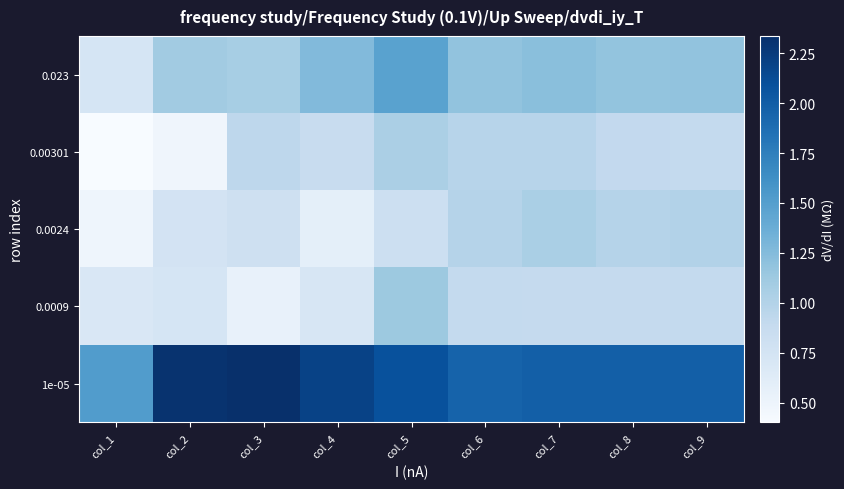

At col_9, list the series in order from smallest to largest.

0.0009, 0.00301, 0.0024, 0.023, 1e-05